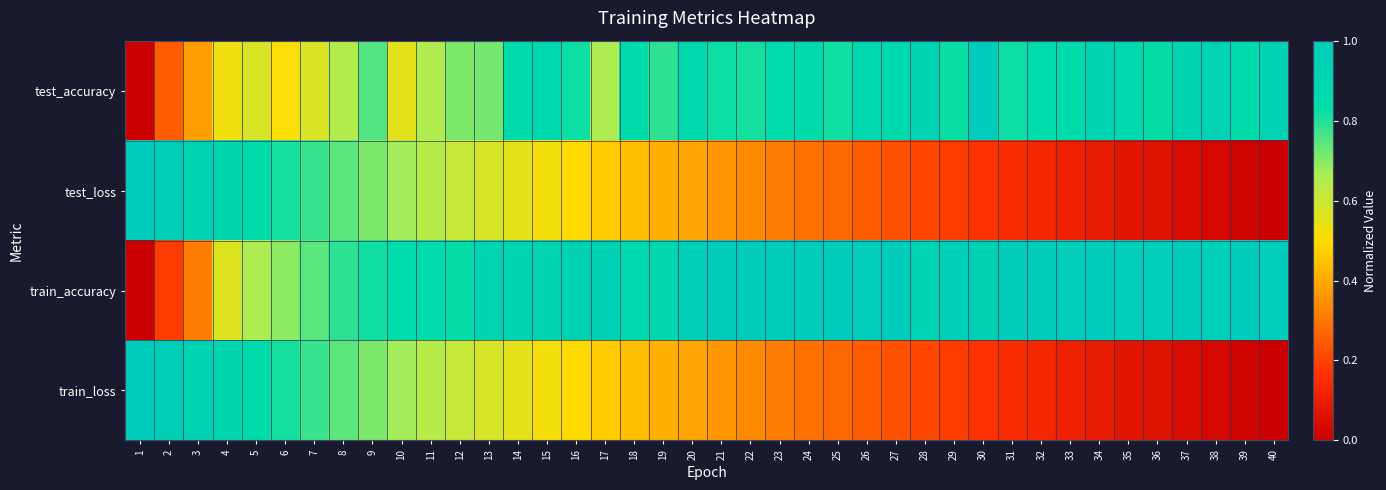

At how many categories does at least one series exceed 0?

40